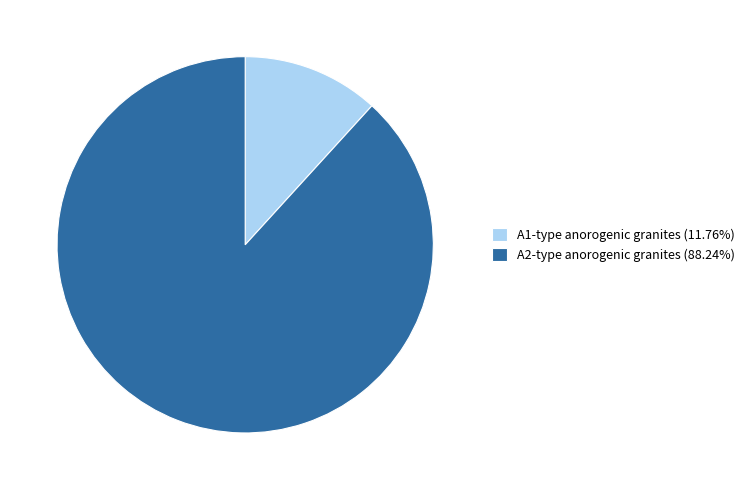

Combined, do A1-type anorogenic granites (11.76%) and A2-type anorogenic granites (88.24%) account for over 50%?

Yes